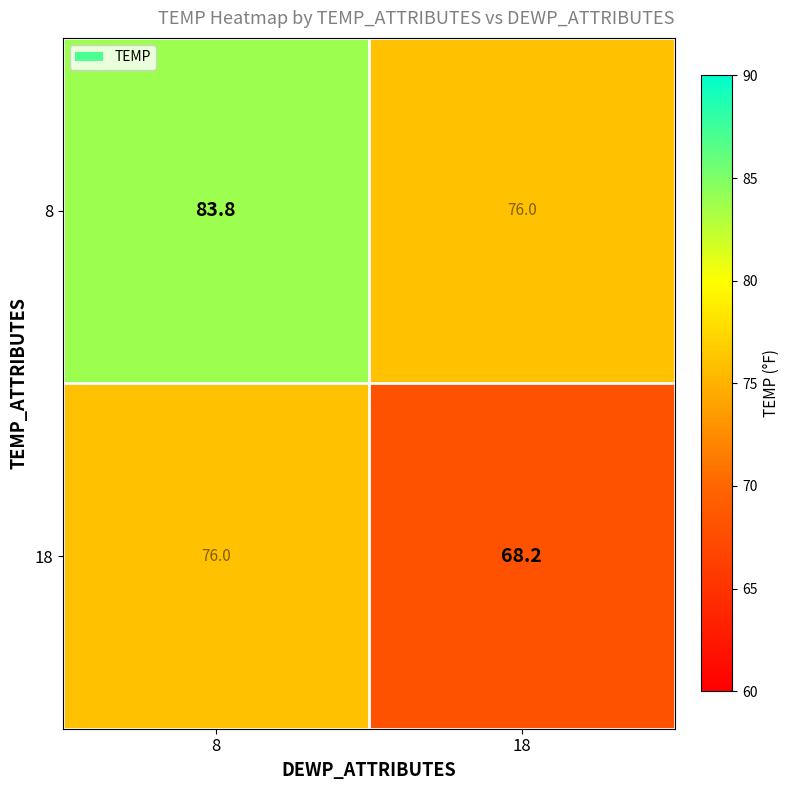

What is the spread (max minus min) of values at 18?

7.8